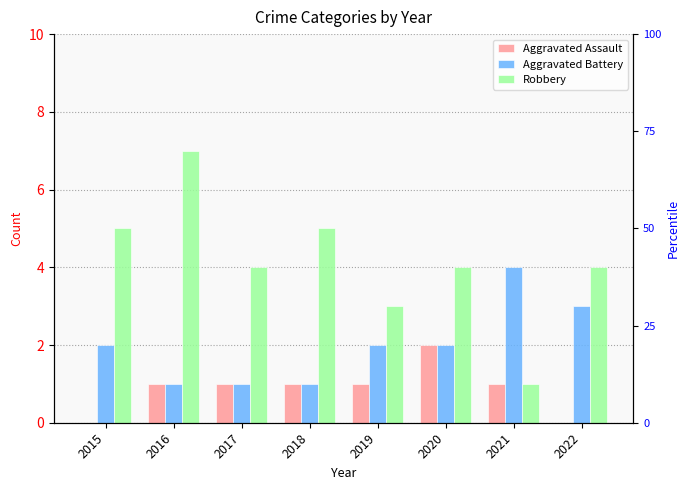

True or false: Robbery has a value of 5 at 2015.

True